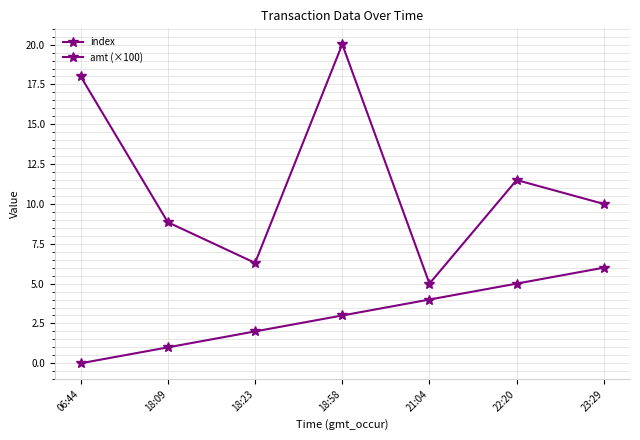

Does the chart have visible grid lines?

Yes